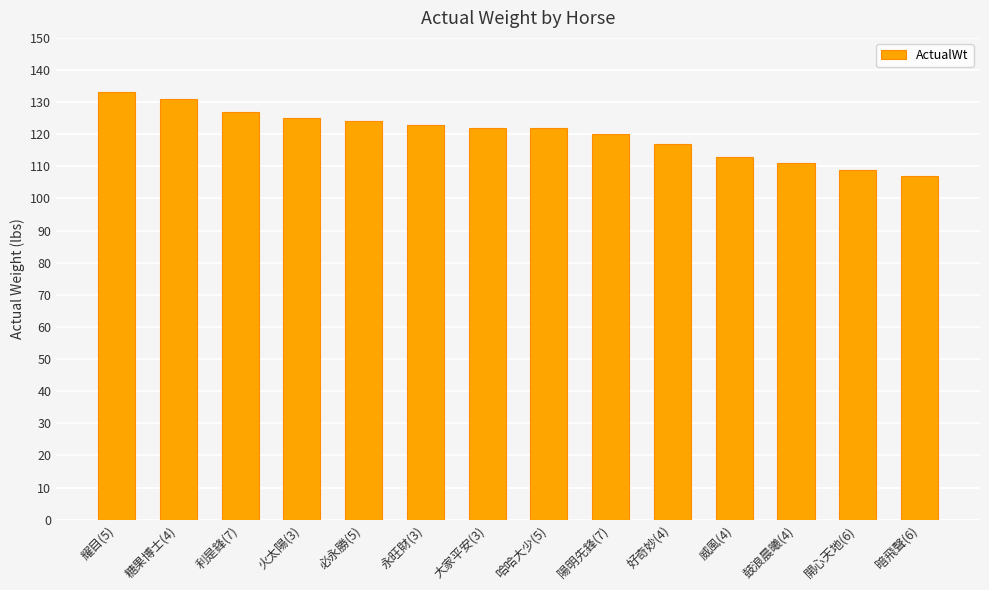

Reading right to left, extract all data points from this chart.

暗飛聲(6)=107	開心天地(6)=109	鼓浪晨曦(4)=111	威風(4)=113	好奇妙(4)=117	陽明先鋒(7)=120	哈哈大少(5)=122	大家平安(3)=122	永旺財(3)=123	必永勝(5)=124	火太陽(3)=125	利是鋒(7)=127	糖果博士(4)=131	耀目(5)=133